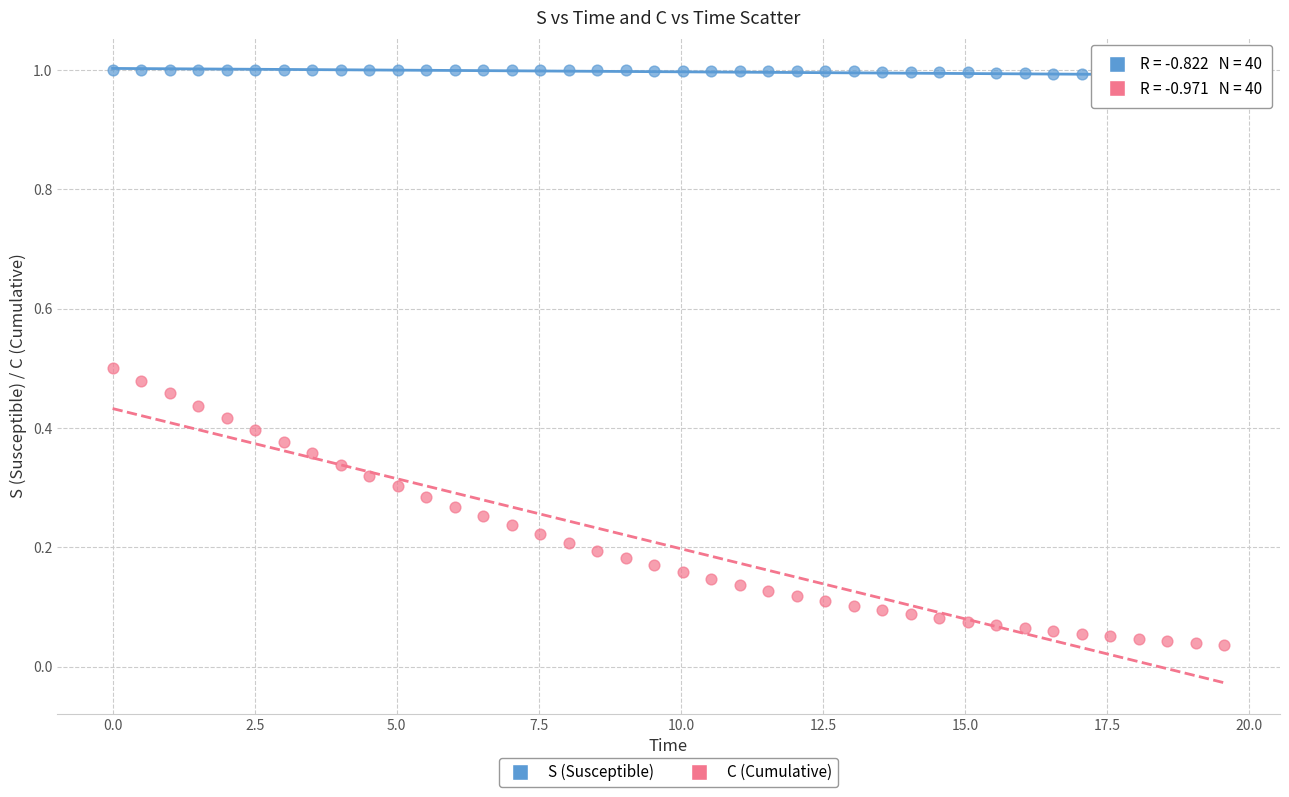

Which series has the widest spread of Y values?

C (Cumulative)